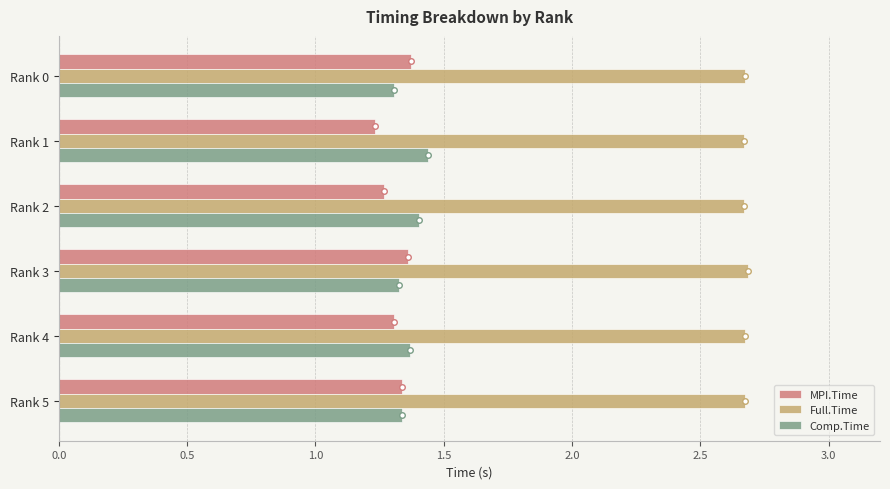

True or false: Comp.Time has a value of 1.3 at Rank 5.

True